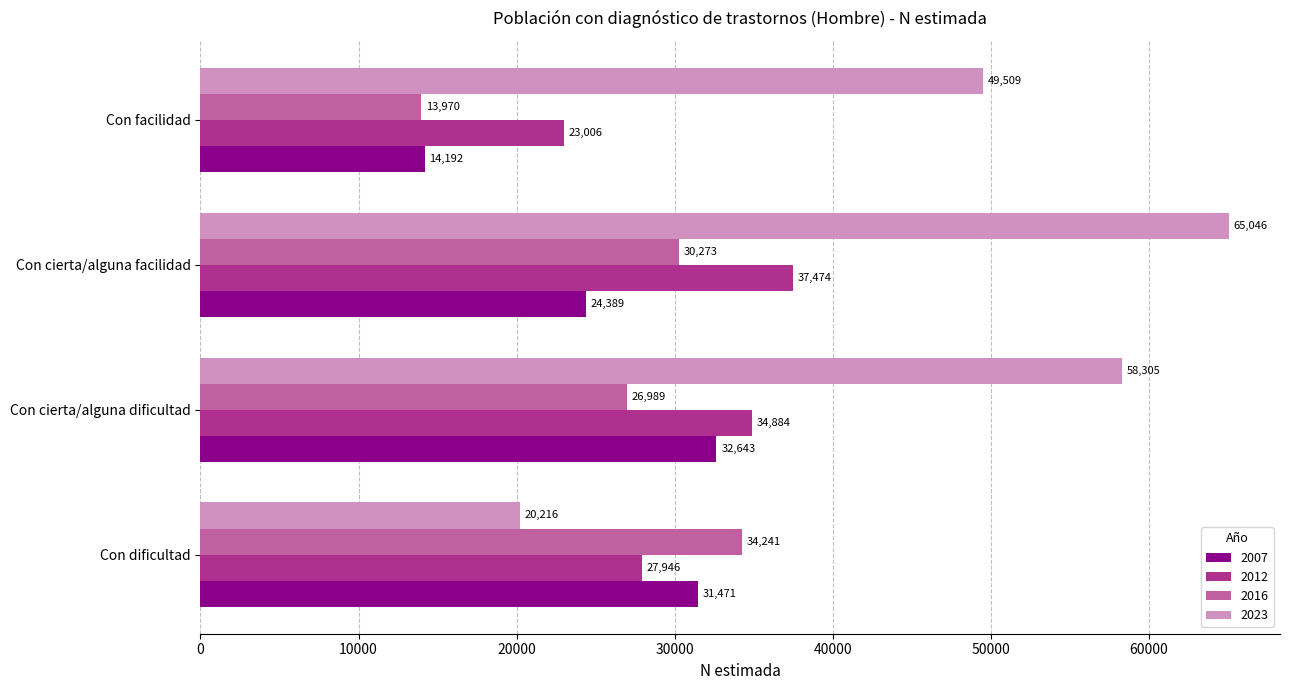

Rank the series at Con facilidad from highest to lowest value.

2023, 2012, 2007, 2016